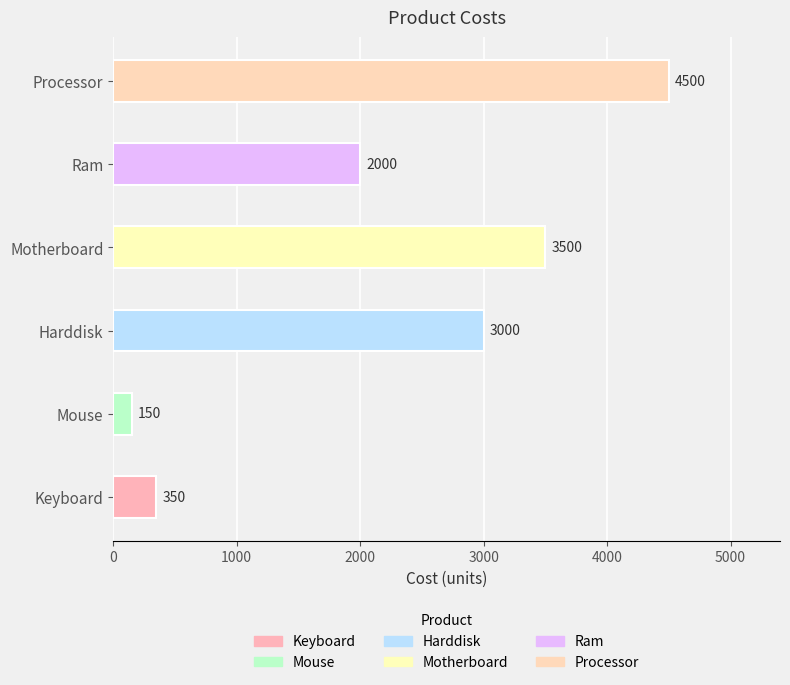

Approximately how many times larger is the value at Ram compared to Mouse?

13.3